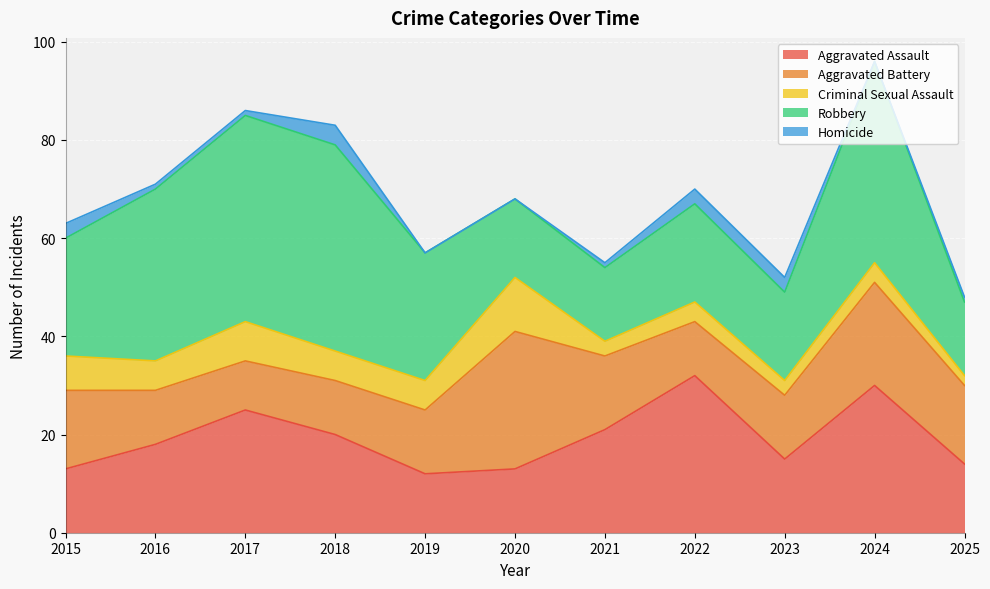

Where is the first local minimum for Criminal Sexual Assault?

2016